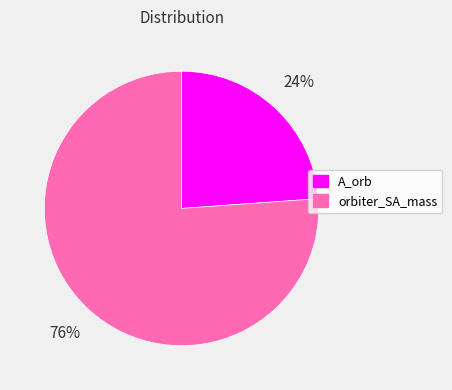

Combined, do orbiter_SA_mass and A_orb account for over 50%?

Yes